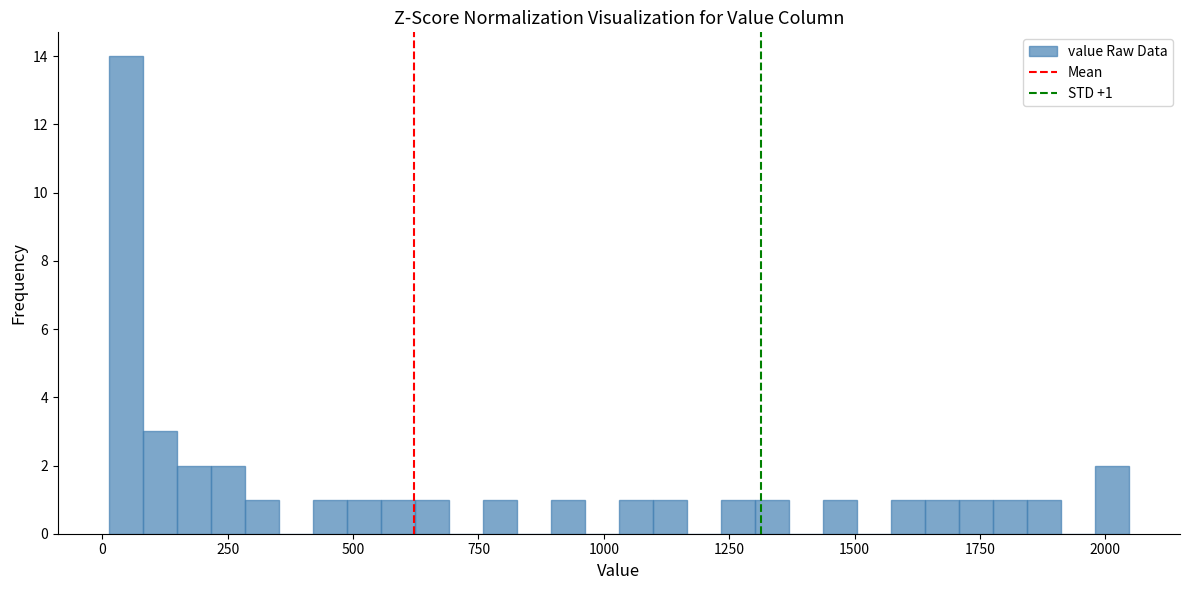

Read against the x-axis, roughly where is the centre of the tallest bar?

50